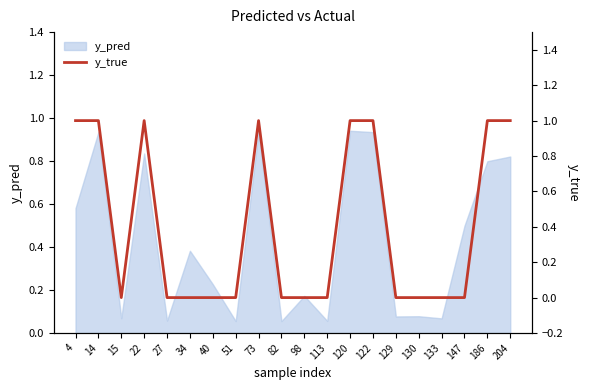

Does the chart display data point markers on the line(s)?

No